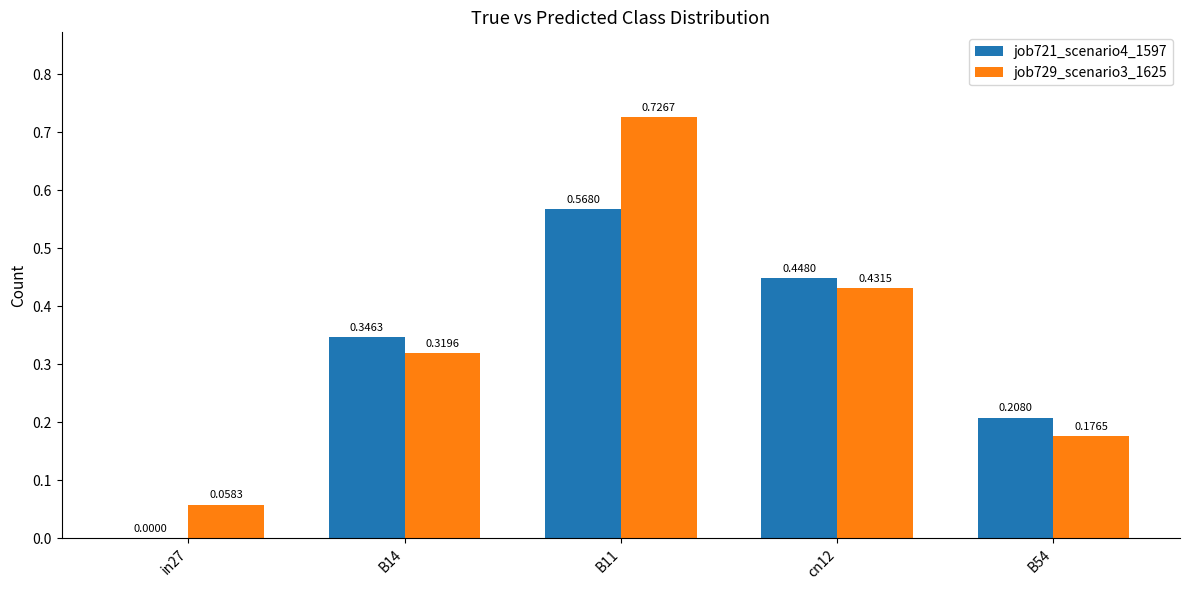

What is the sum of all job721_scenario4_1597 values?

1.6